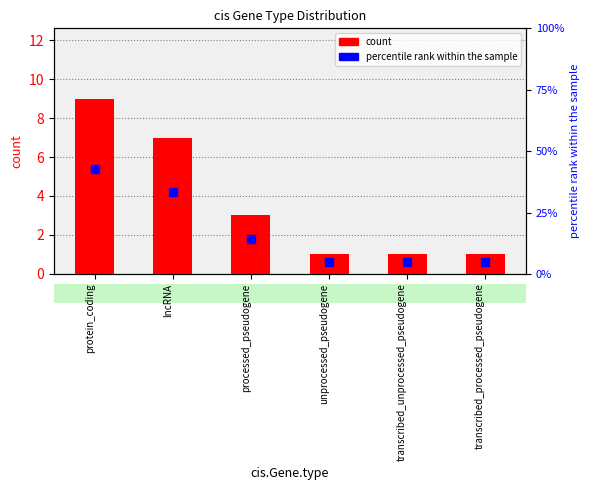

Which series has the largest Y range (max minus min)?

percentile rank within the sample